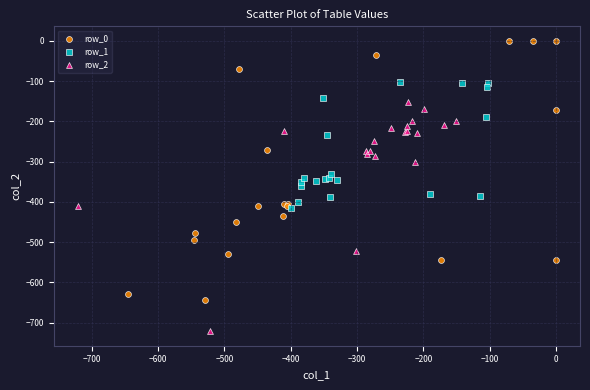

What are all the series names shown in the legend?

row_0, row_1, row_2